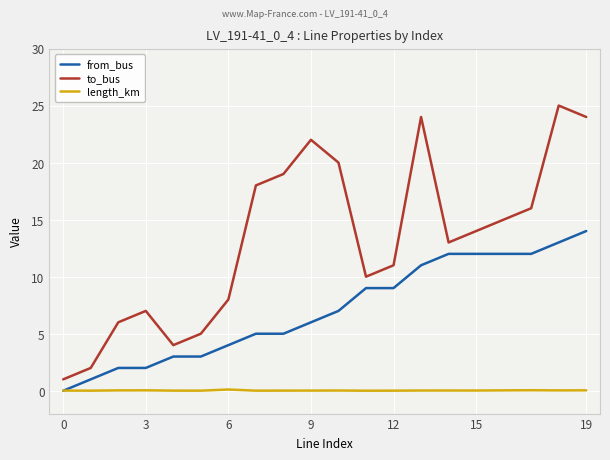

List the series in order of their overall mean, highest first.

to_bus, from_bus, length_km